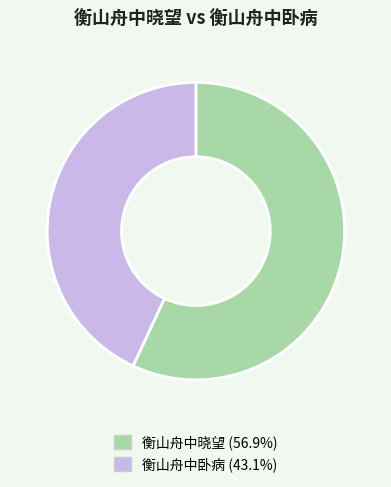

How many segments does this pie chart have?

2